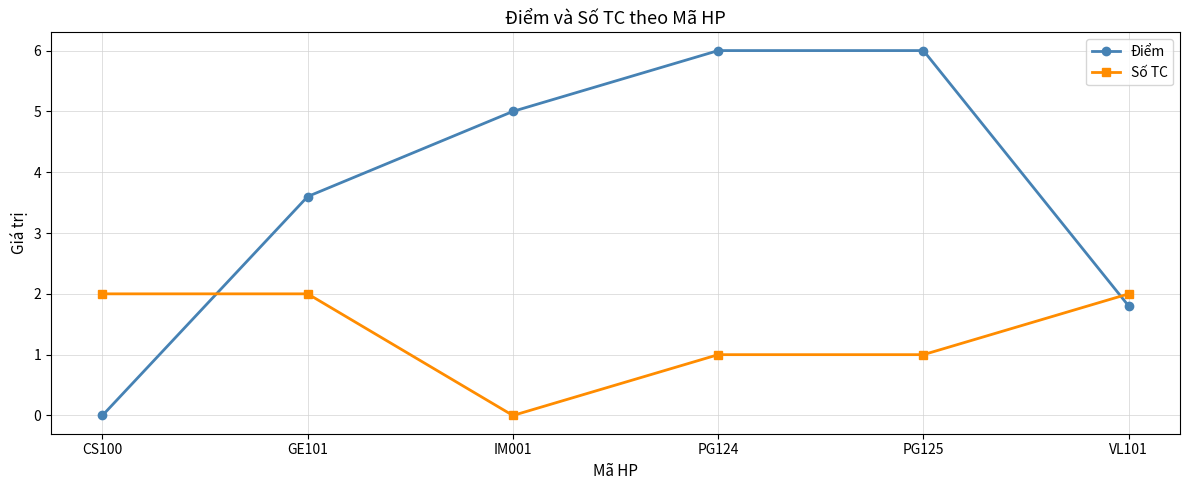

At which label does Điểm reach its minimum?

CS100